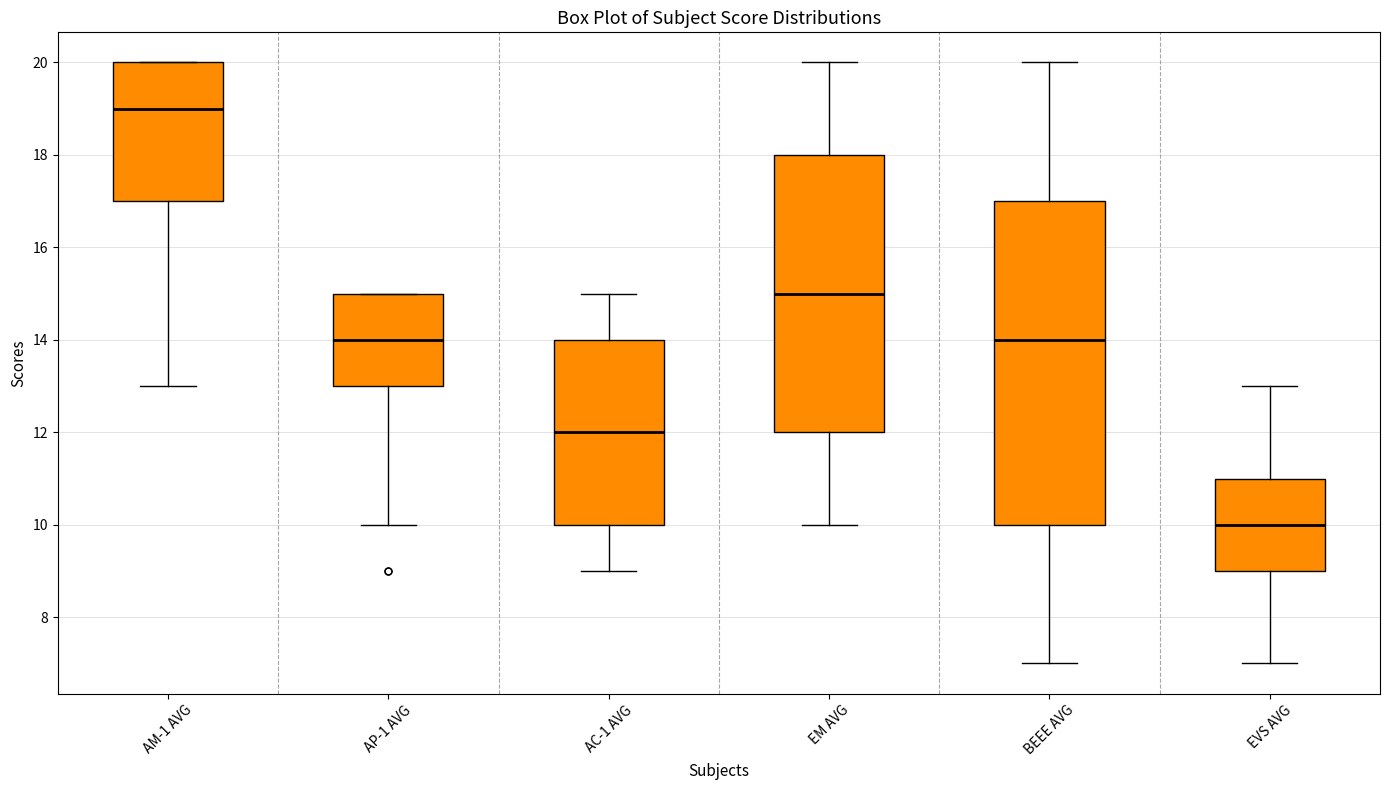

Which box is the tallest, from its lower edge to its upper edge?

BEEE AVG